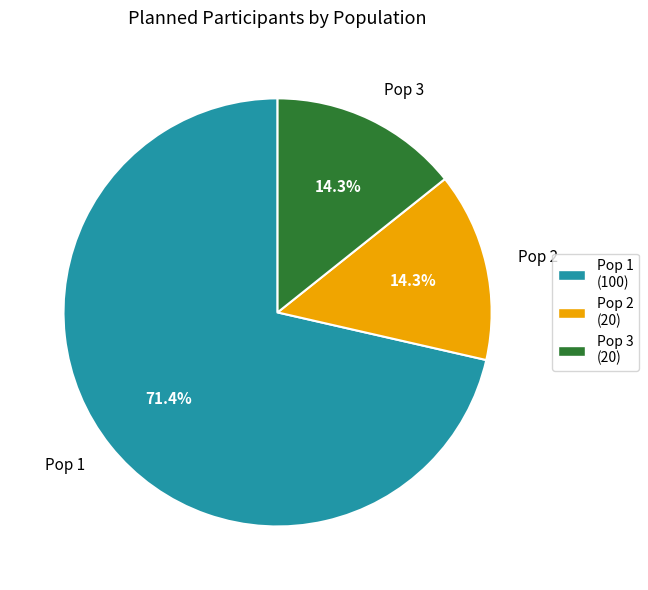

To the nearest percent, what is the combined percentage of Pop 1 and Pop 2?

86%